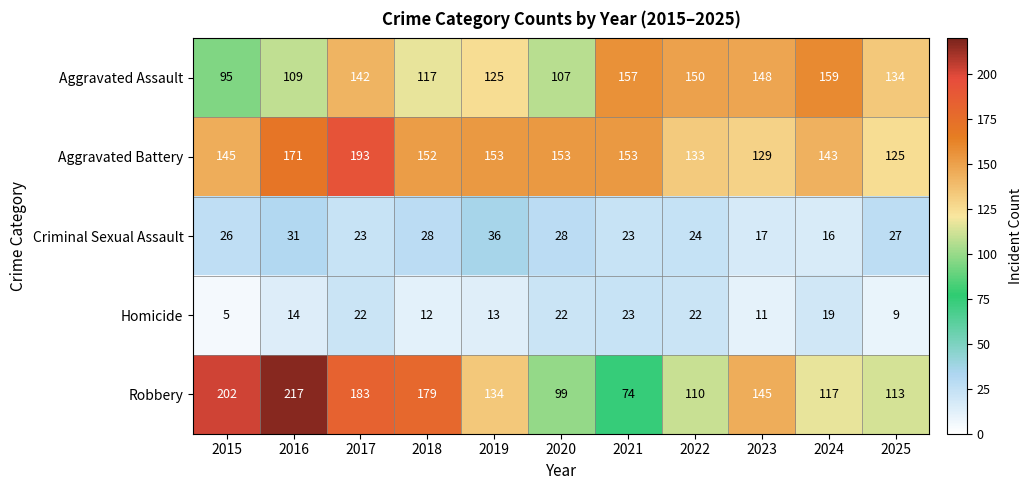

True or false: Criminal Sexual Assault has a value of 27 at 2025.

True